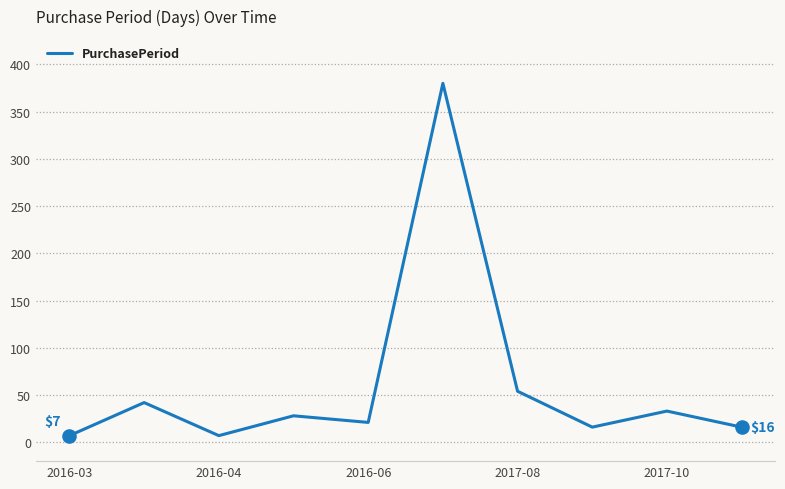

What is the difference between the maximum and minimum values?

373